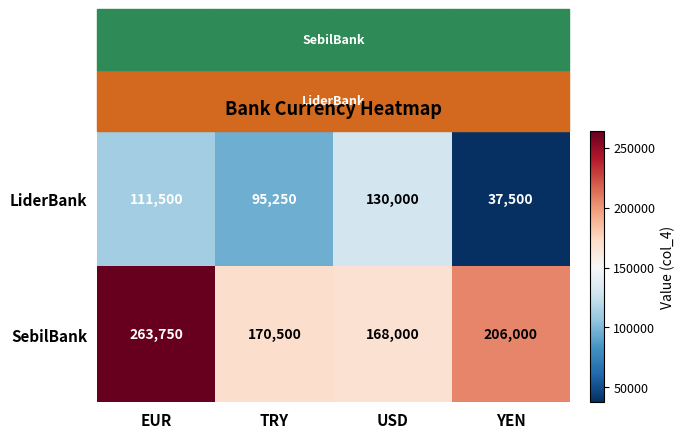

What is the difference between the LiderBank values at EUR and YEN?

74000